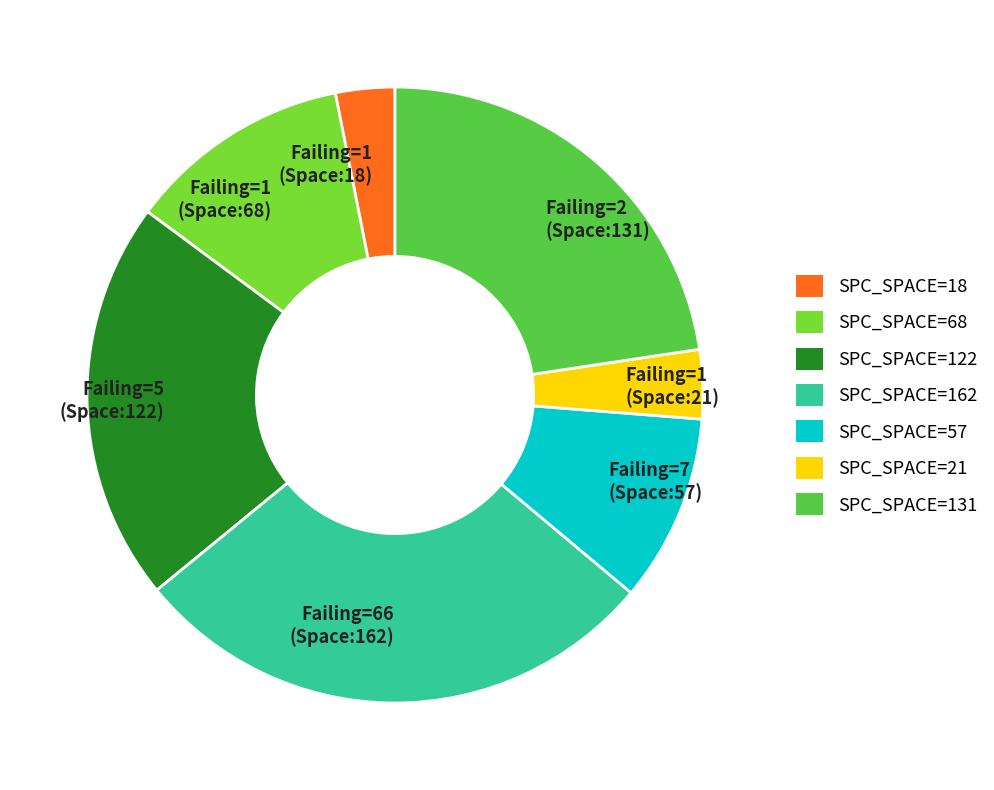

Which has a higher value, Failing=5 (Space:122) or Failing=1 (Space:18)?

Failing=5 (Space:122)